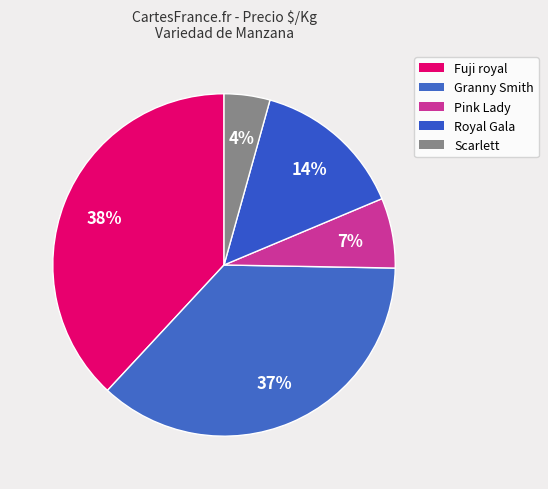

Is there any slice that represents more than half of the pie?

No